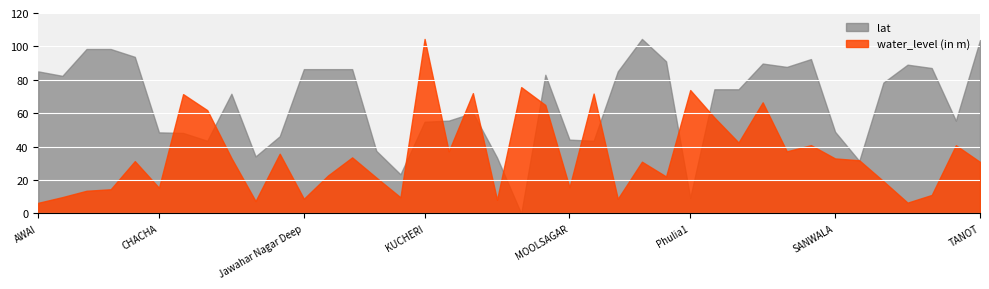

What is the average value of the water_level (in m) series?

35.0